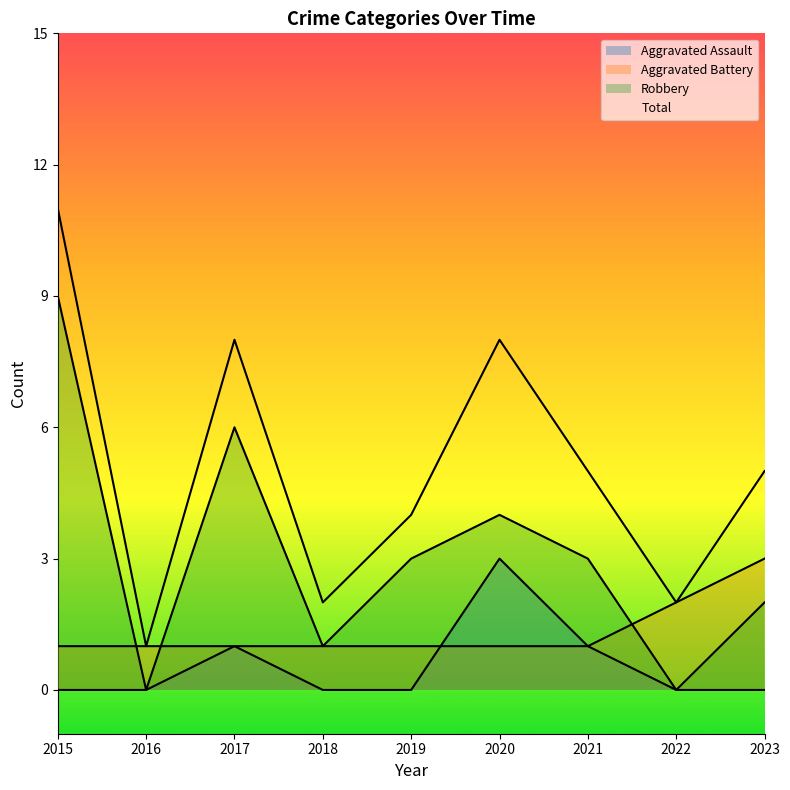

Reading left to right, list all the values displayed in this chart.

Aggravated Assault: 2015=0	2016=0	2017=1	2018=0	2019=0	2020=3	2021=1	2022=0	2023=0
Aggravated Battery: 2015=1	2016=1	2017=1	2018=1	2019=1	2020=1	2021=1	2022=2	2023=3
Robbery: 2015=9	2016=0	2017=6	2018=1	2019=3	2020=4	2021=3	2022=0	2023=2
Total: 2015=11	2016=1	2017=8	2018=2	2019=4	2020=8	2021=5	2022=2	2023=5